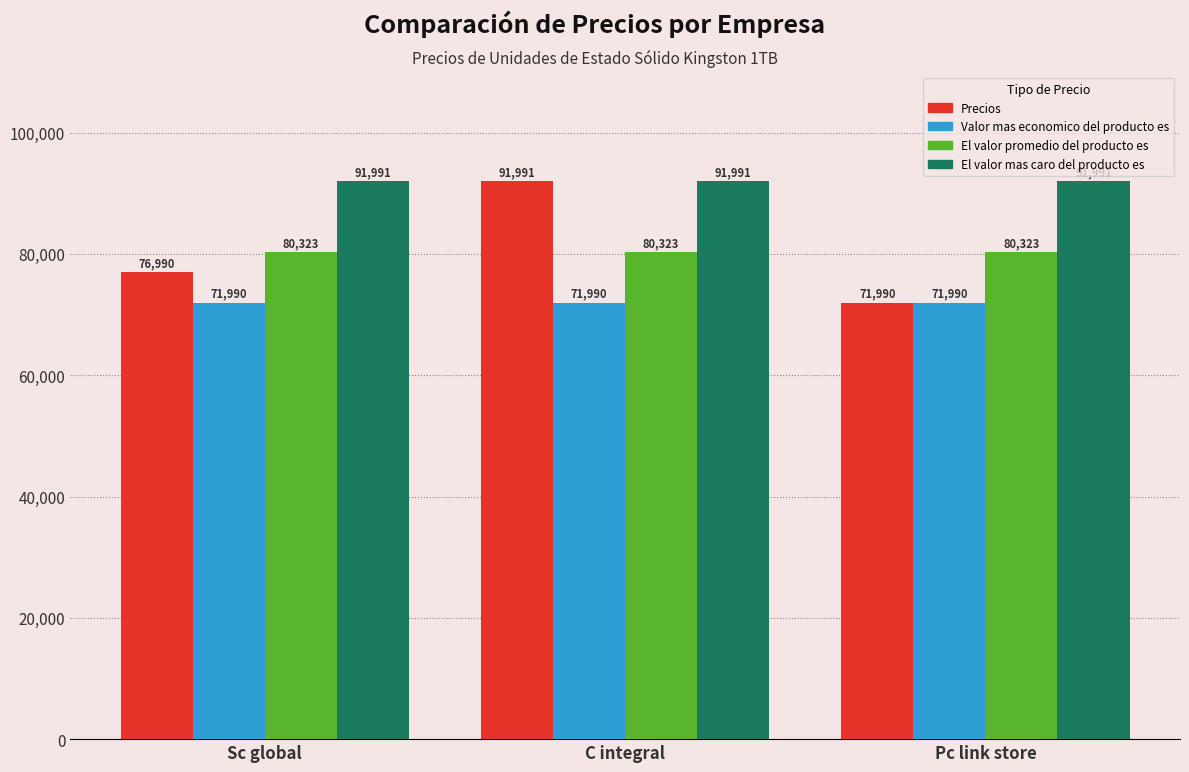

Which series has the widest spread of values?

Precios